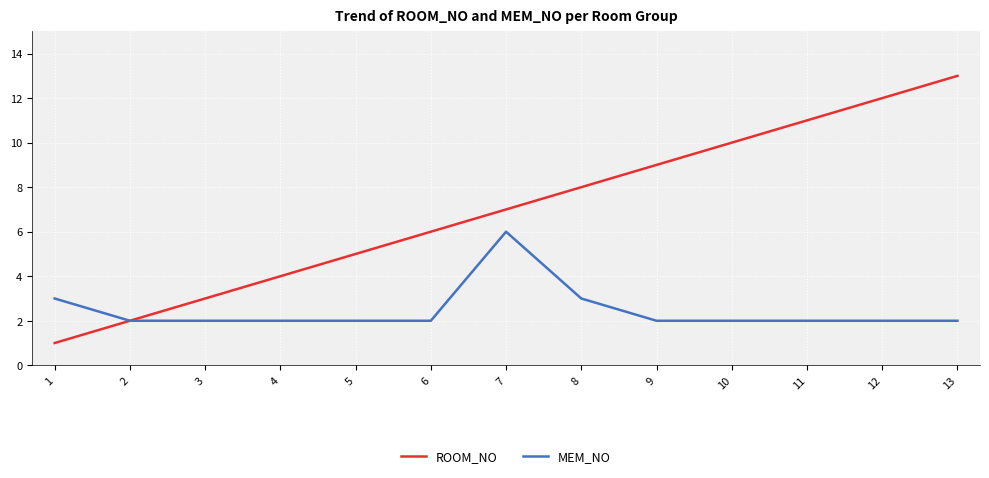

What is the smallest value displayed?

1